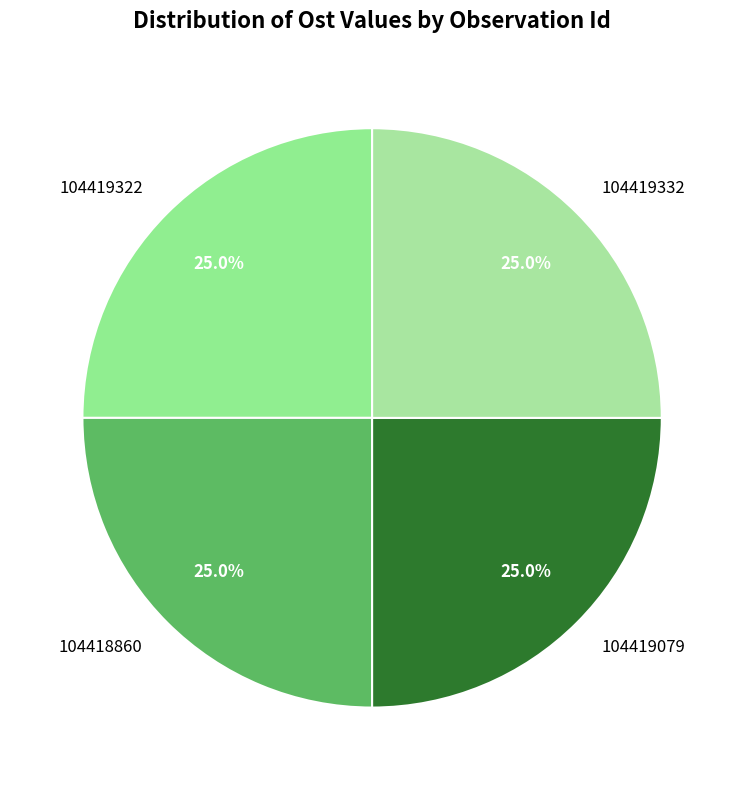

Is there a majority slice in this chart?

No